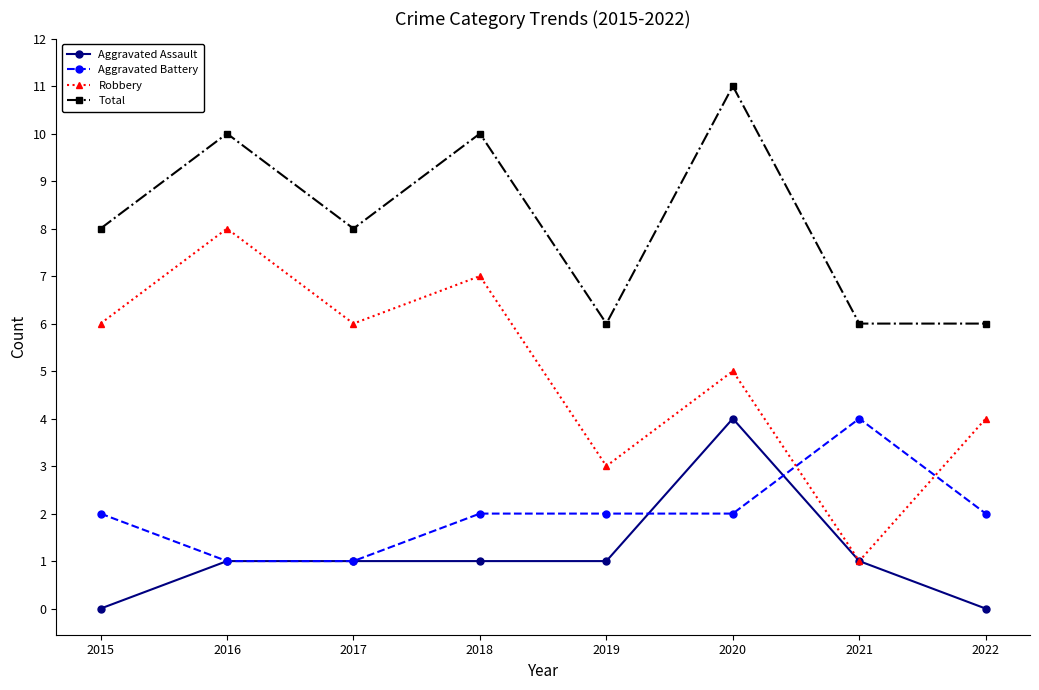

Where is the first local maximum for Robbery?

2016